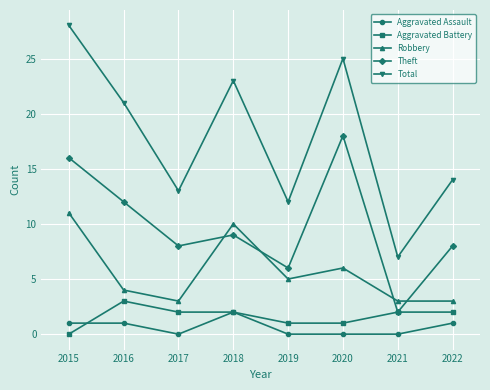

At how many categories does at least one series exceed 19?

4